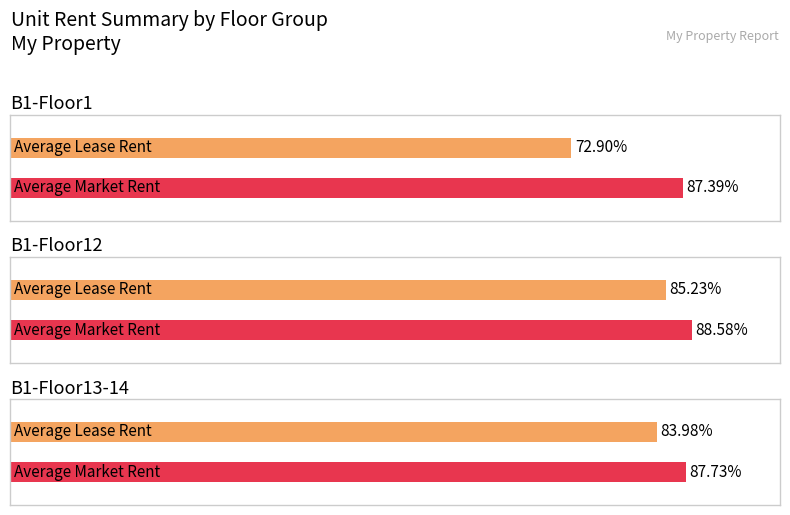

Is it true that Lease Rent Current Lease equals 1698 at 1201?

False